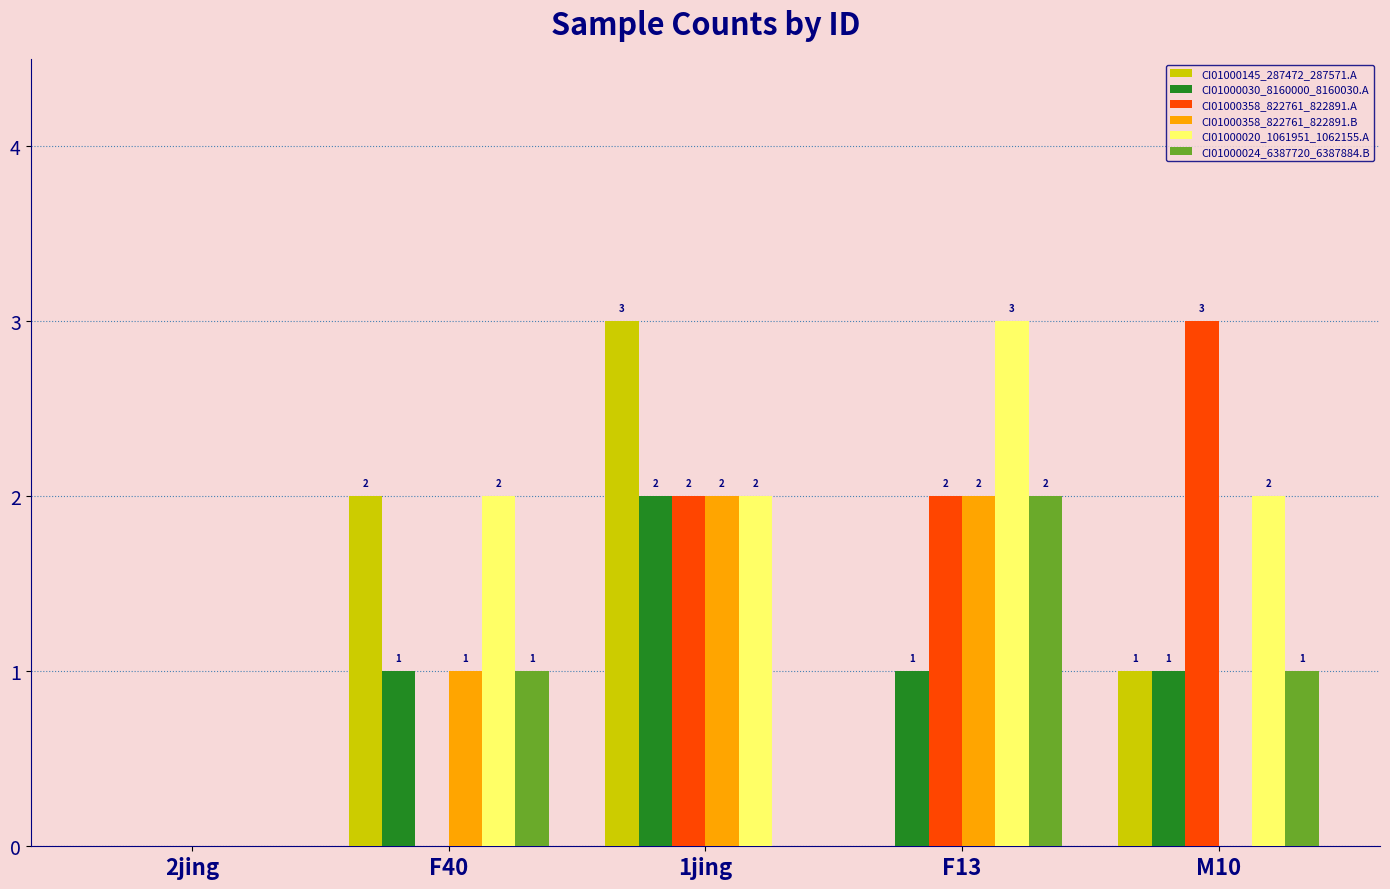

How many groups of bars are there?

5